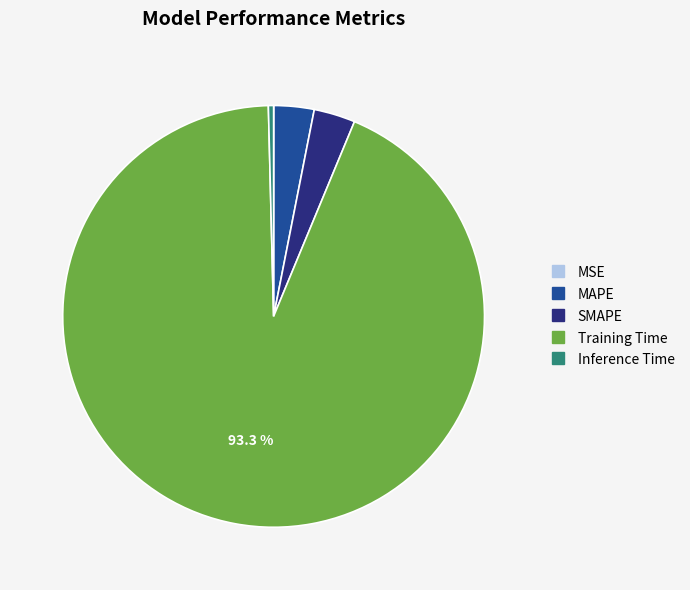

Which slice is the largest?

Training Time